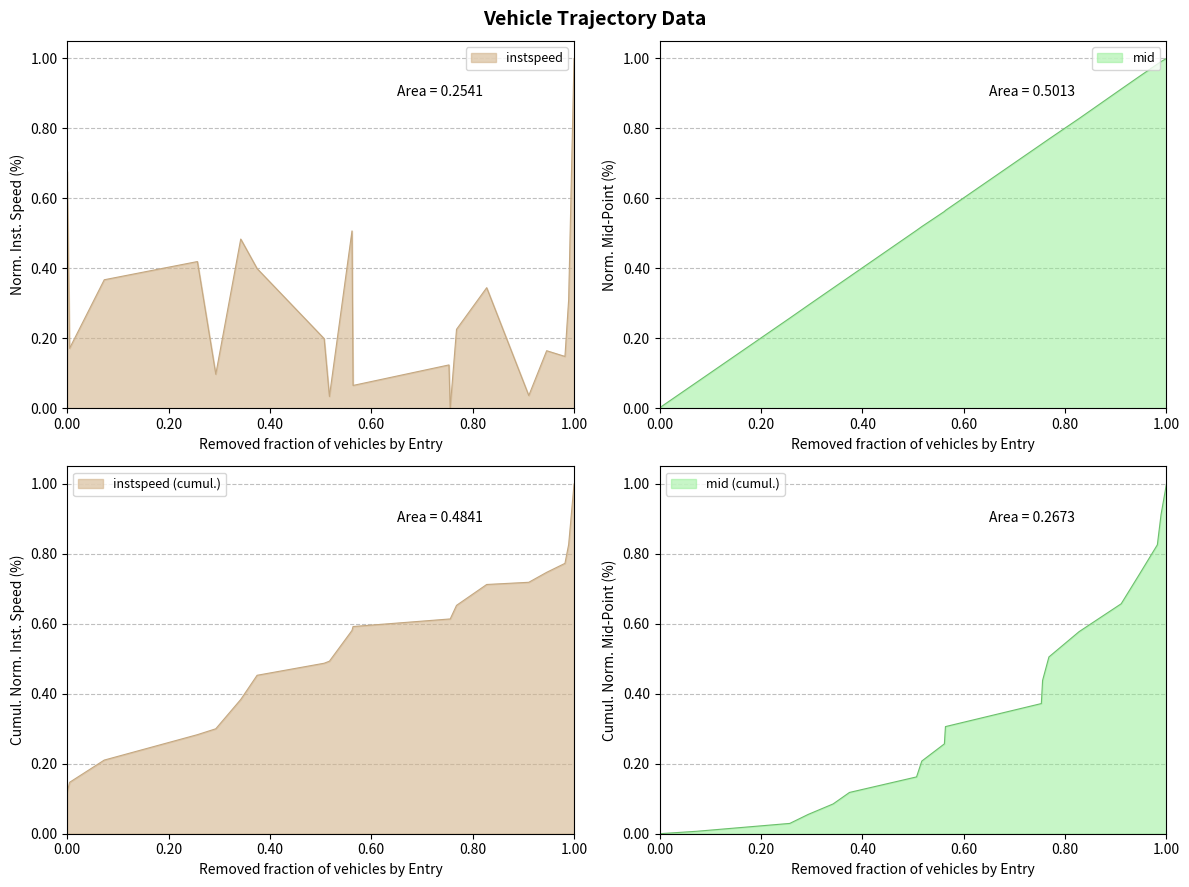

Count the number of categories in the chart.

20